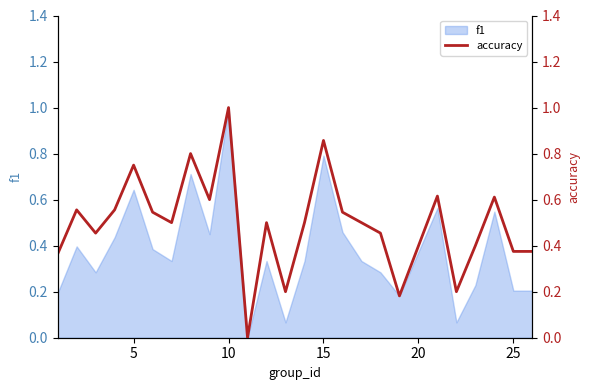

How many lines are shown in the chart?

1